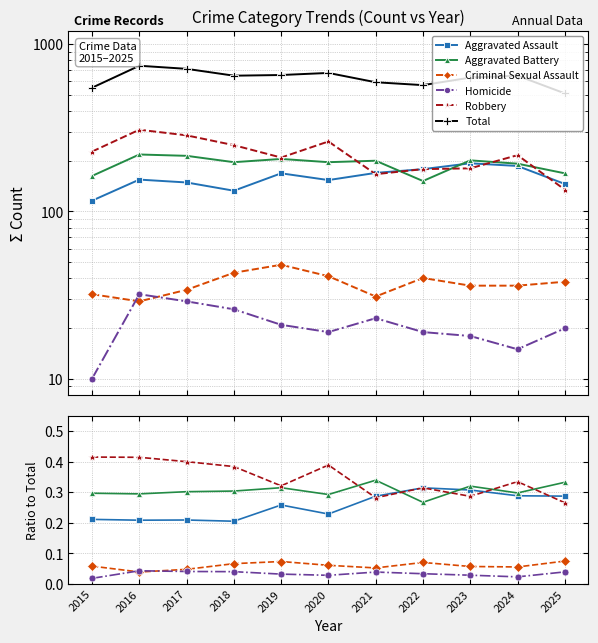

How many data points does each series have?

11